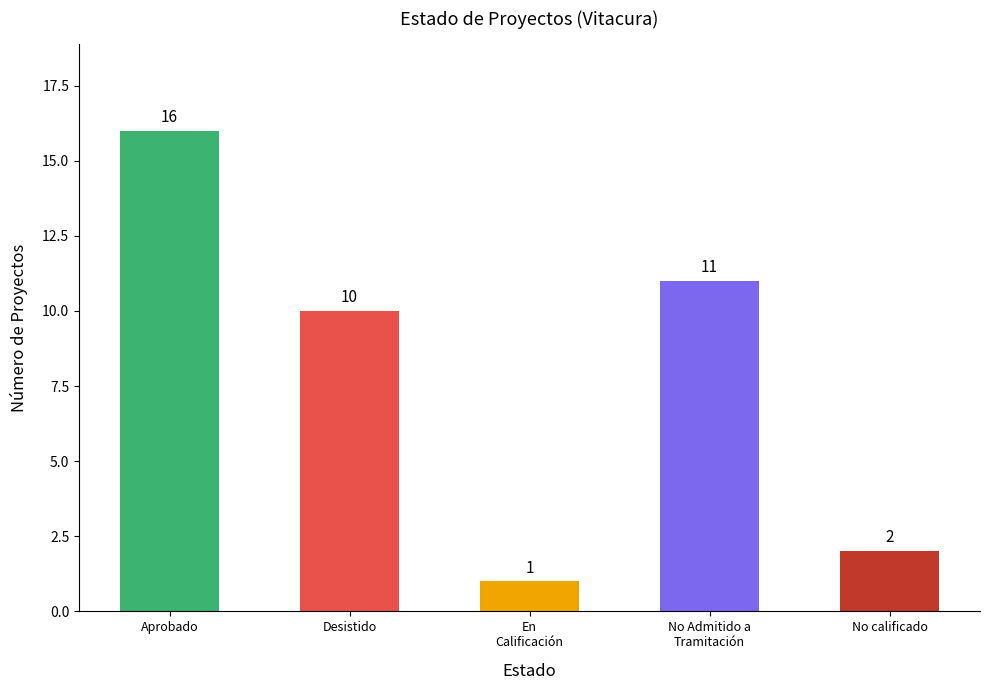

What is the value of the 5th bar from the left?

2